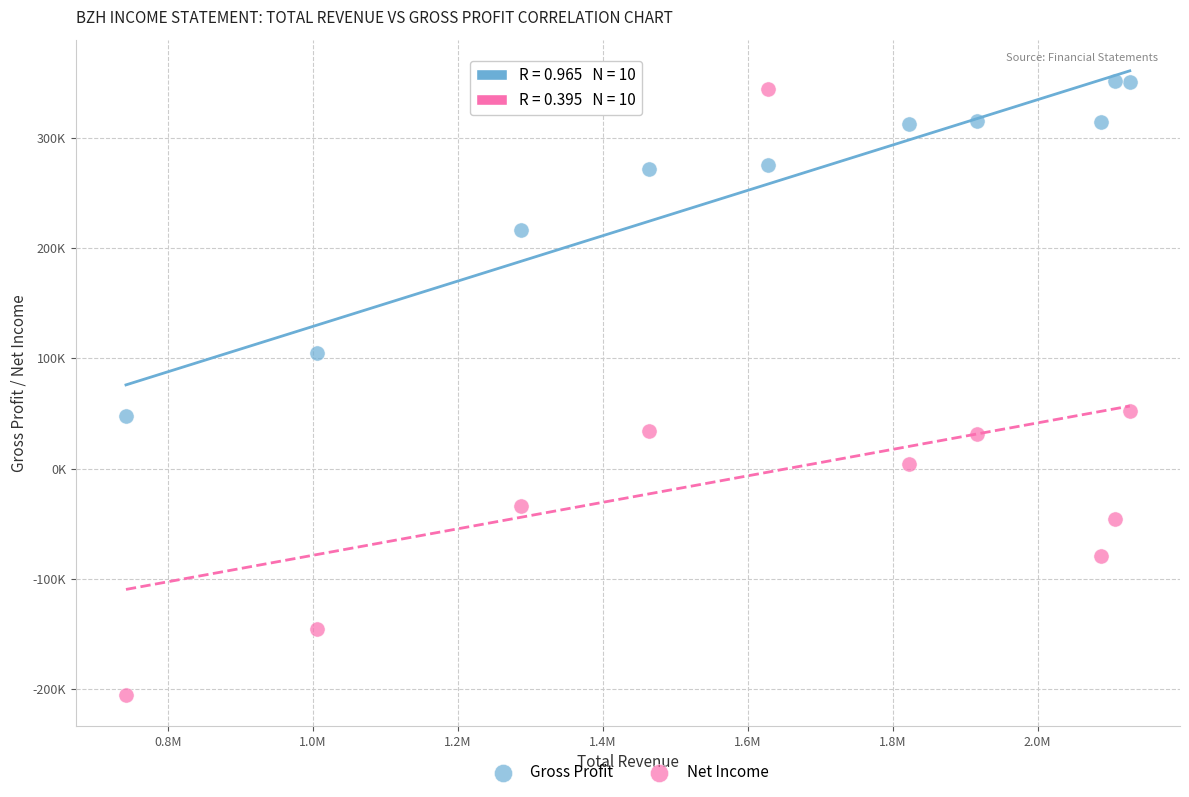

What are all the series names shown in the legend?

Gross Profit, Net Income